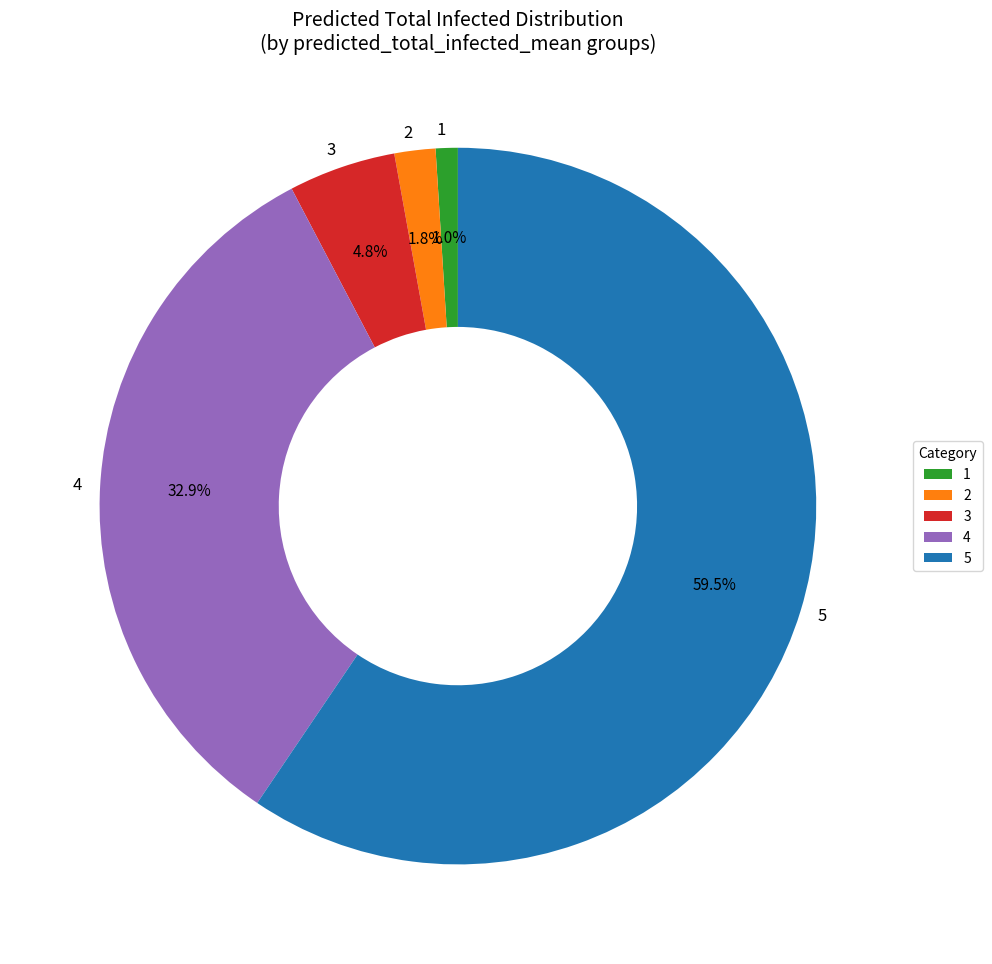

Which has a higher value, 5 or 3?

5